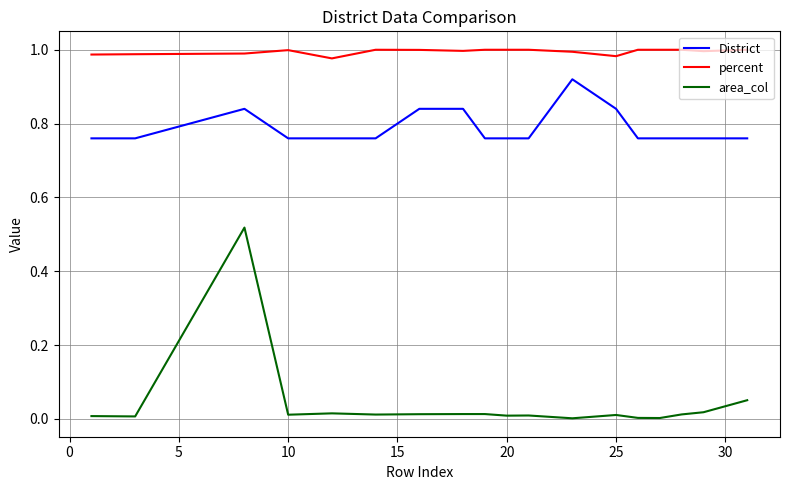

Rank the series by their maximum value, from lowest to highest.

area_col, District, percent